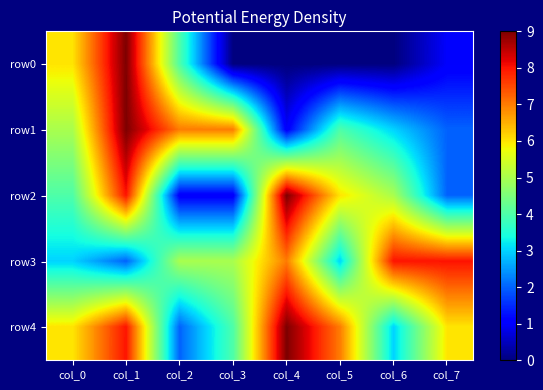

How many distinct data groups are displayed?

5